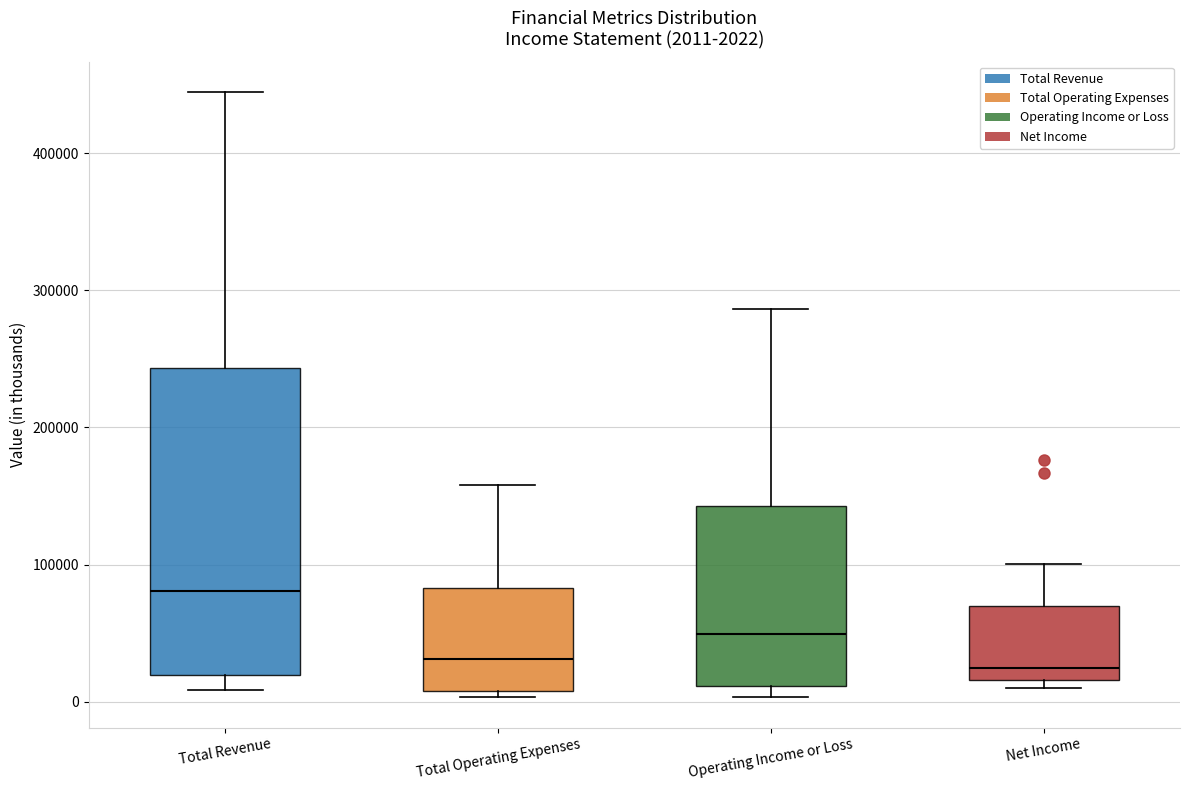

Comparing the boxes themselves (not the whiskers), which one is the tallest?

Total Revenue